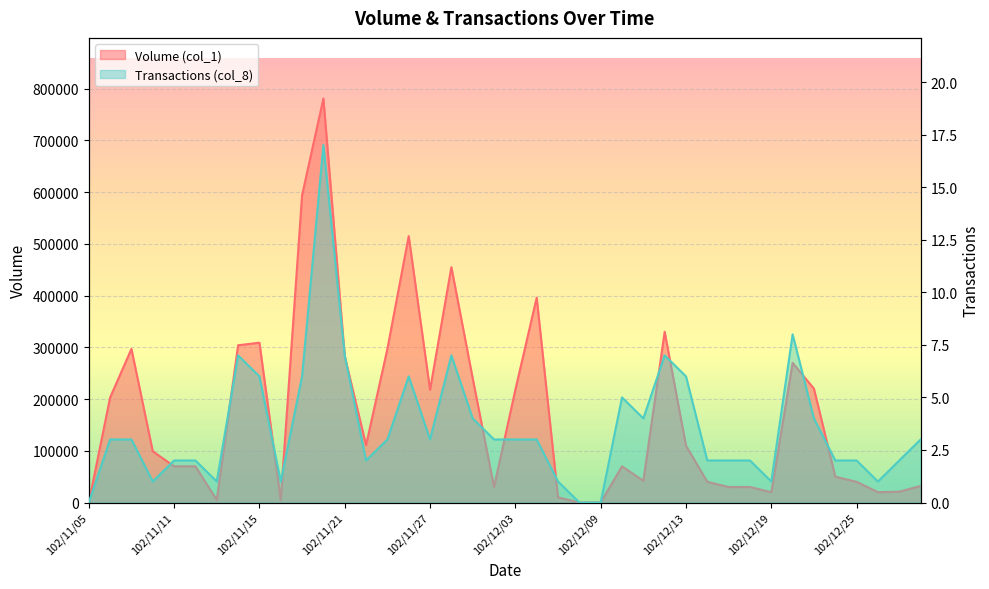

Reading left to right, transcribe all the data shown in this chart.

Volume (col_1): 0	203000	297000	99000	70000	70000	5000	304000	309000	5000	594000	781000	283000	111000	297000	515000	218000	455000	240000	30000	218000	396000	10000	0	0	70000	42000	330000	110000	40000	30000	30000	20000	270000	220000	50000	40000	20000	21000	32000
Transactions (col_8): 0	3	3	1	2	2	1	7	6	1	6	17	7	2	3	6	3	7	4	3	3	3	1	0	0	5	4	7	6	2	2	2	1	8	4	2	2	1	2	3